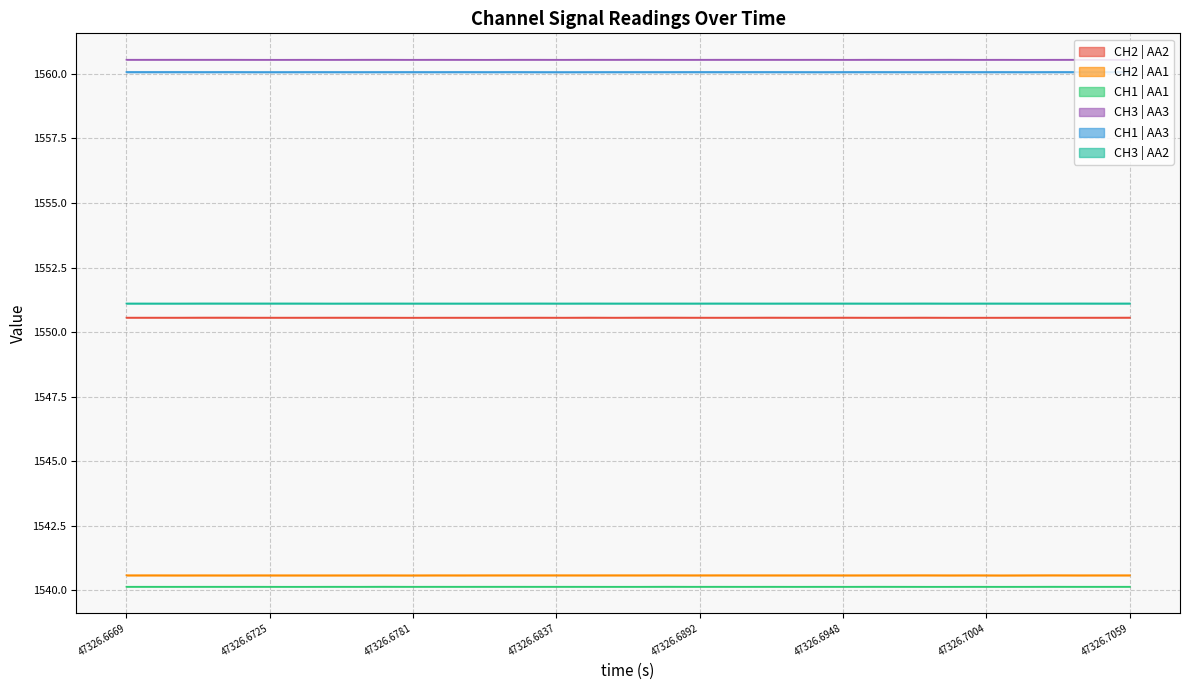

What is the maximum value for CH3 | AA2?

1551.1